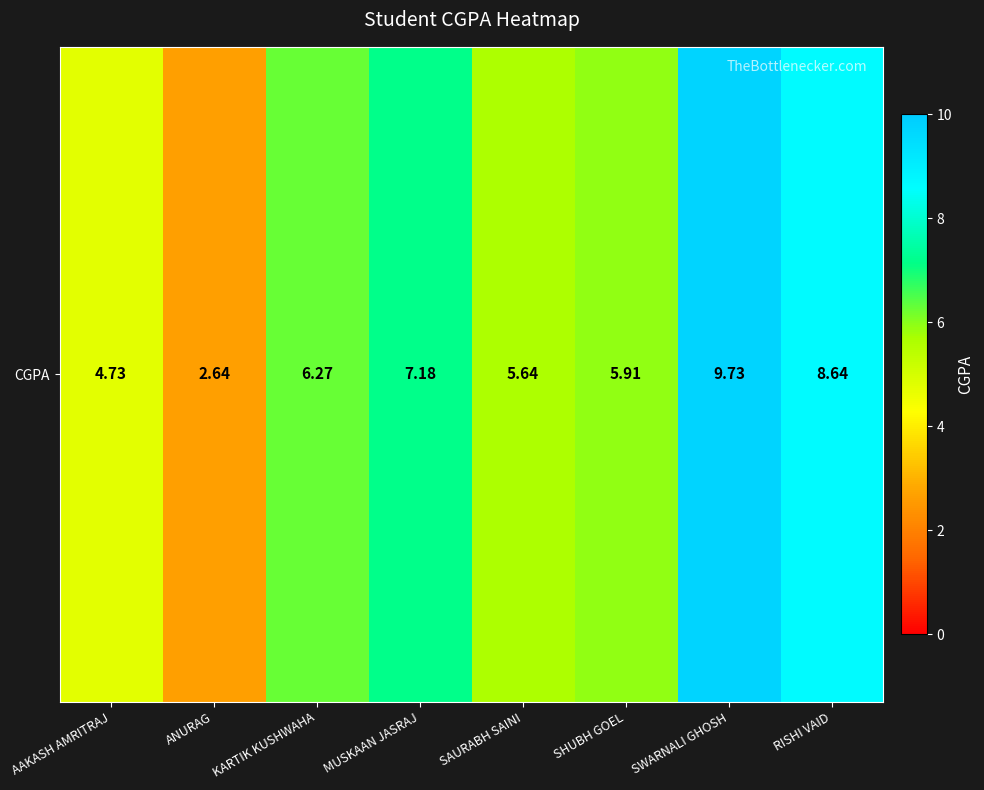

At which category does the chart reach its minimum across all series?

ANURAG